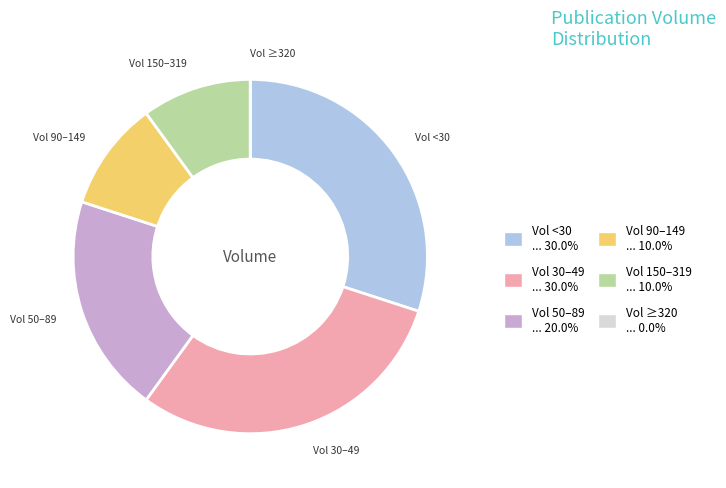

Does any single category account for the majority?

No